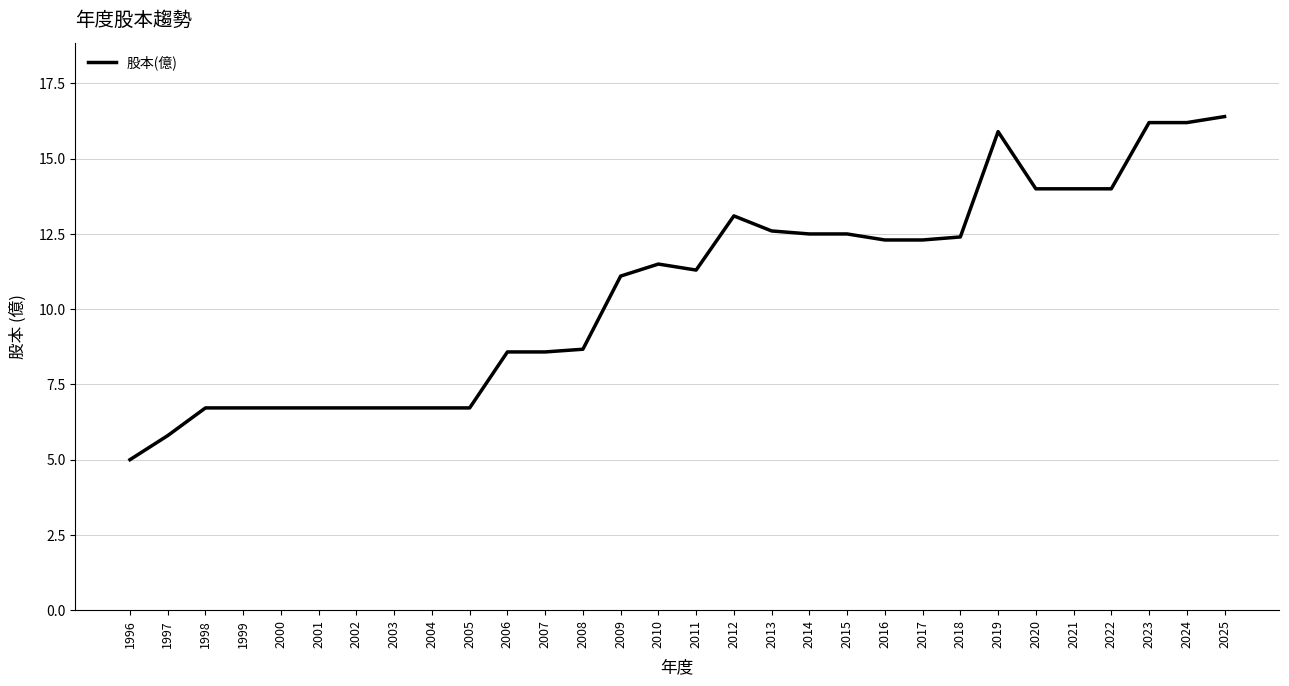

What is the difference between the maximum and minimum values?

11.4